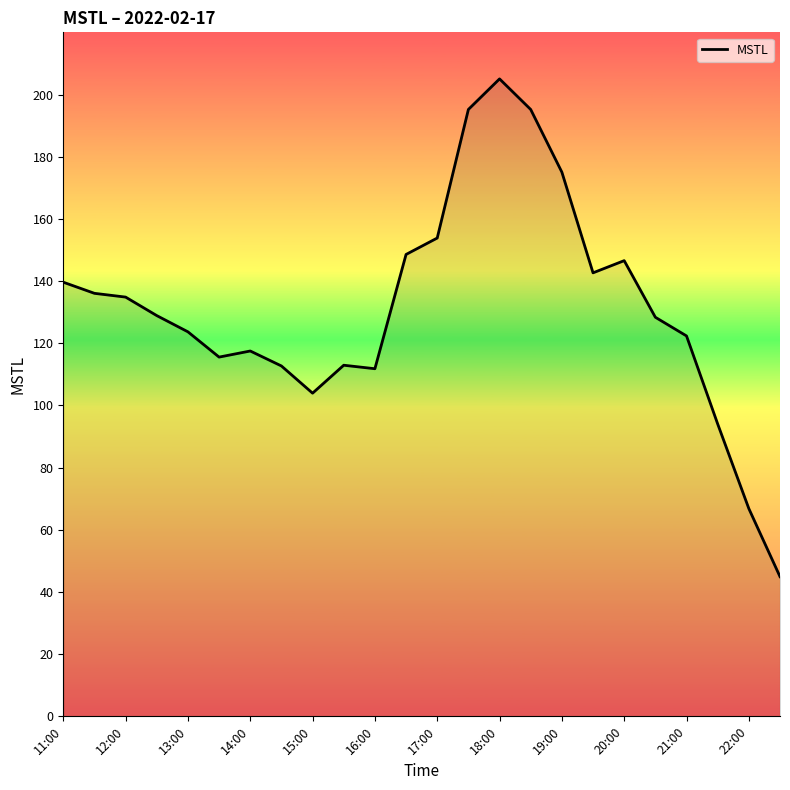

True or false: the data has more than 0 interior local peaks.

True